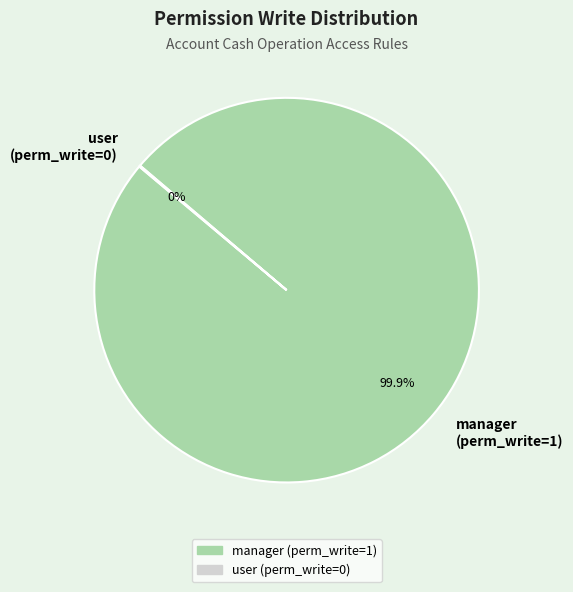

Which slice is the largest?

manager (perm_write=1)